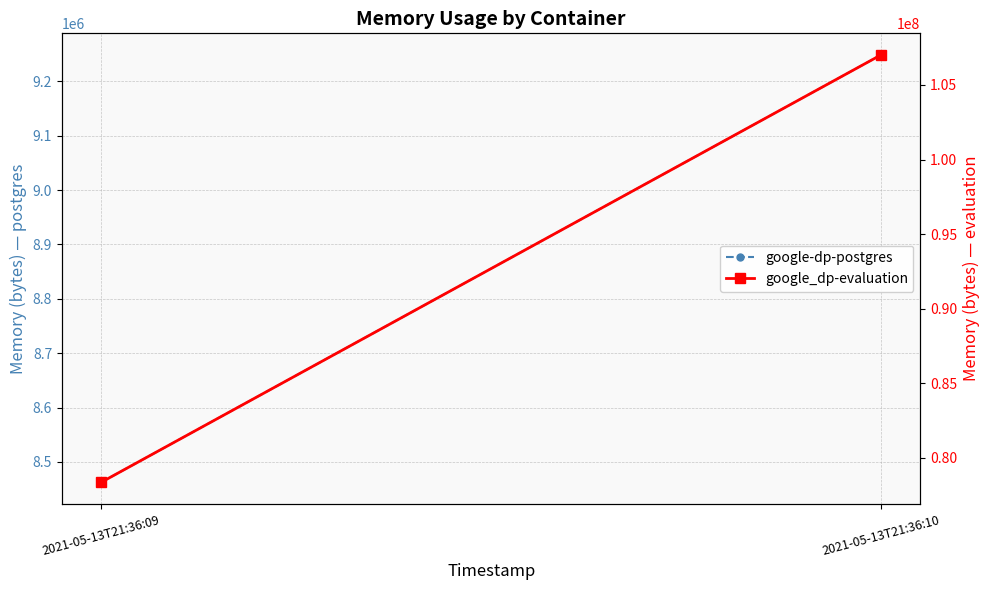

What is the value of the google-dp-postgres point at the 1st from the left?

8462336